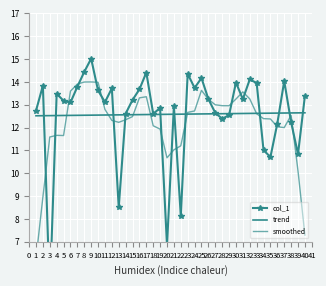

True or false: trend has more than 0 points higher than both neighbors.

False